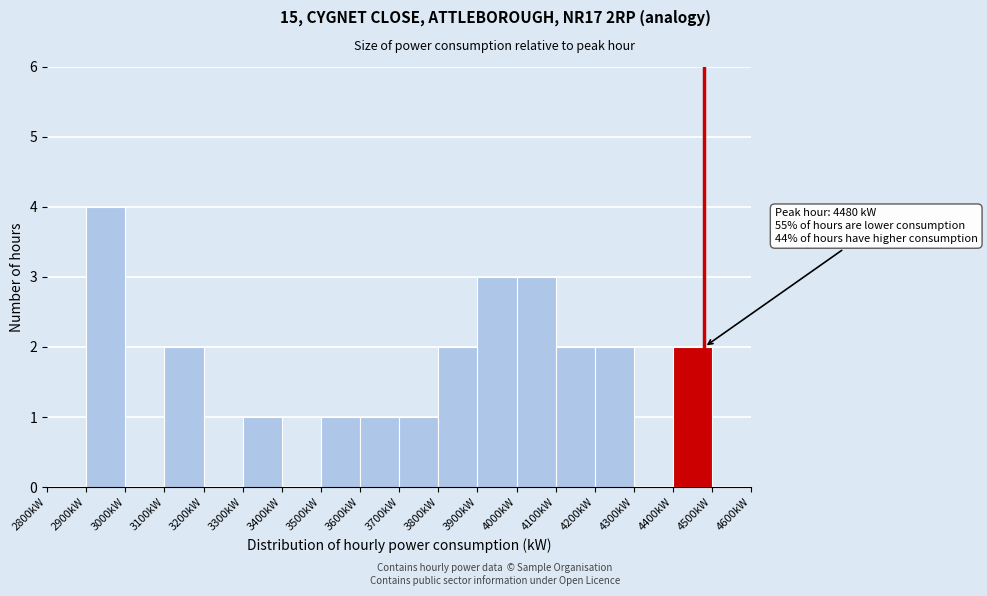

Over which range of the x-axis is the bar tallest?

2900 to 3000